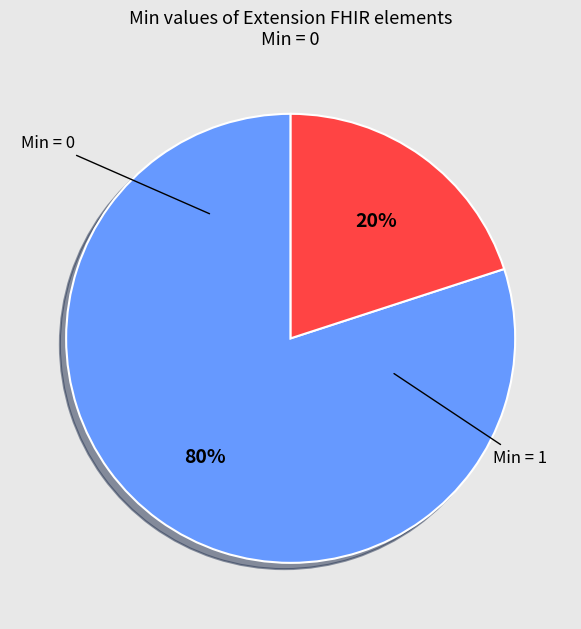

How many slices are in this pie chart?

2